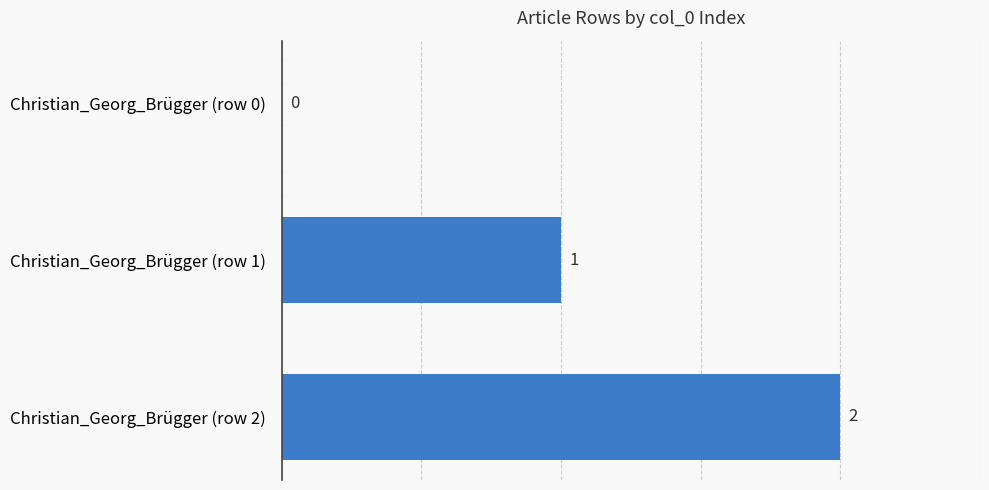

At which label is the value closest to 1?

Christian_Georg_Brügger (row 1)